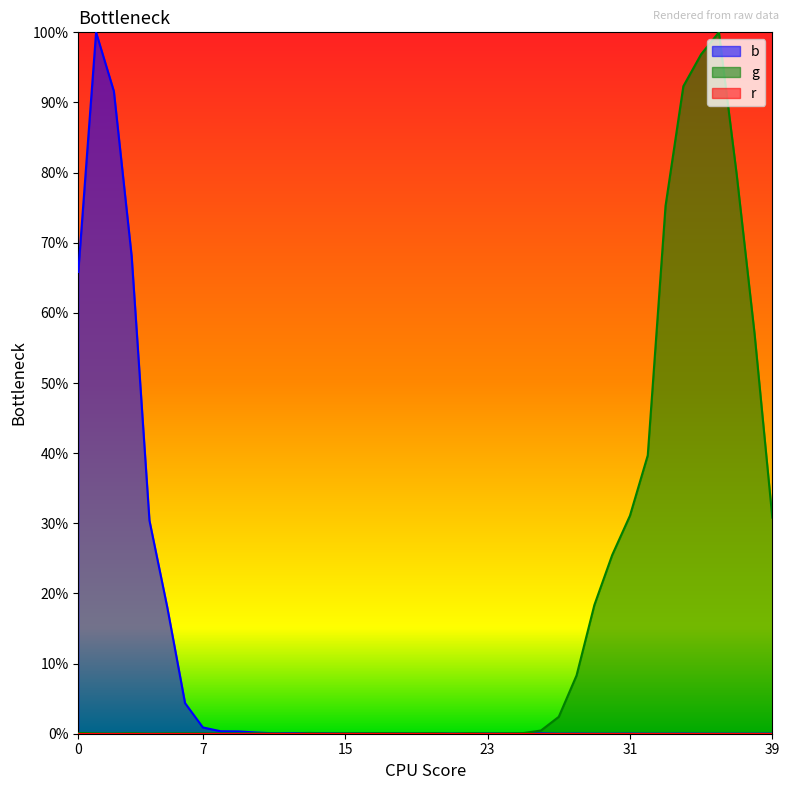

What is the difference between the g values at 29 and 11?

0.2